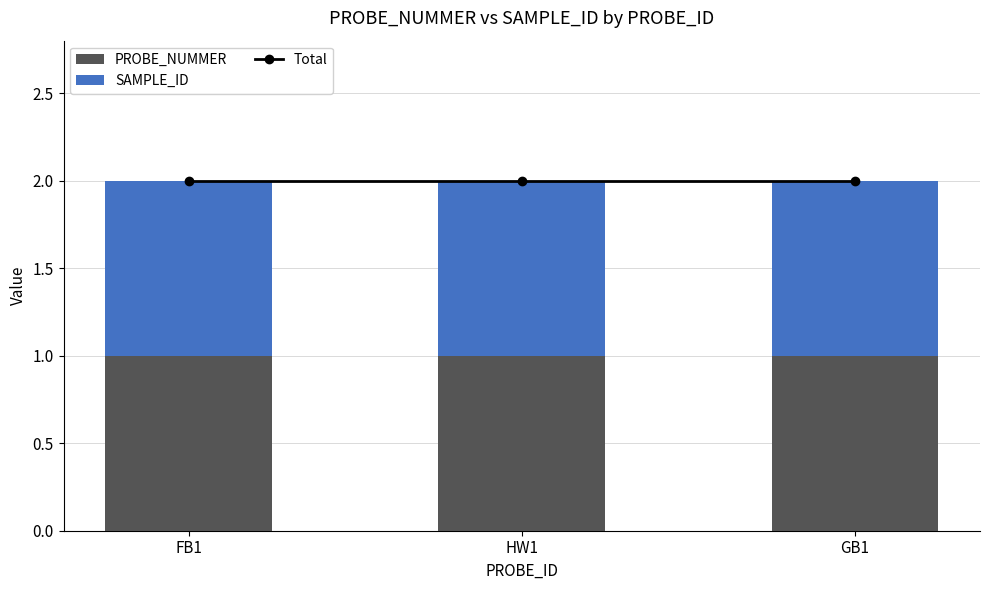

What is the maximum value for Total?

2